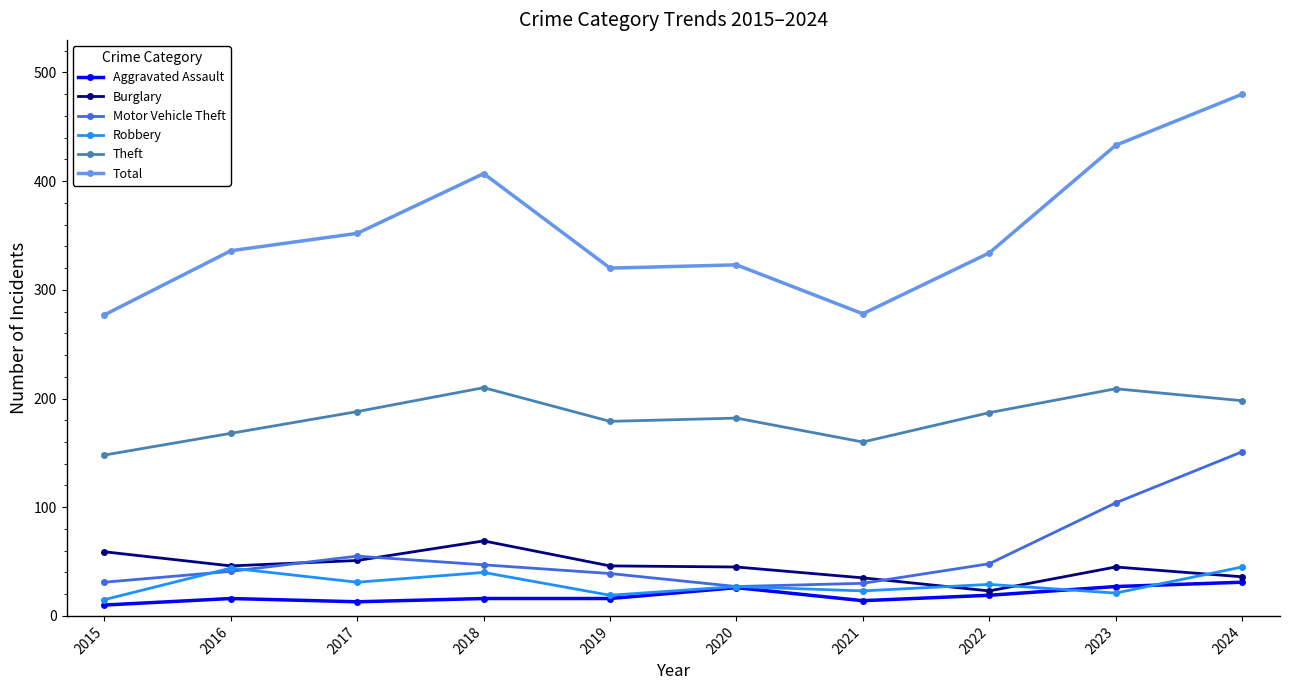

How many categories are shown in the chart?

10